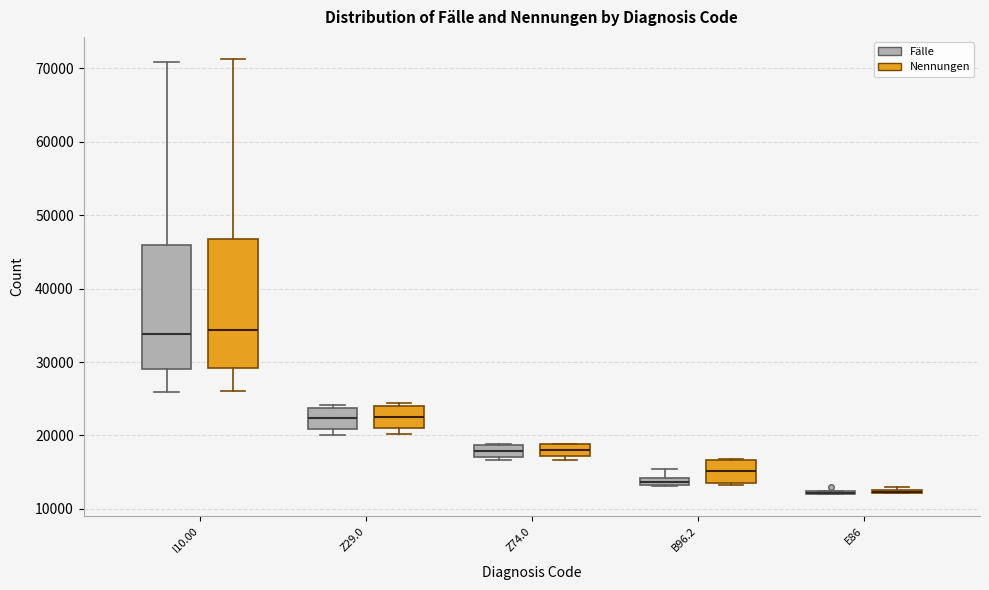

Where is the lower edge of the box for Z29.0 (Nennungen) on the y-axis? The values are not printed on the chart, so give them approximately, as read against the axis.

21000